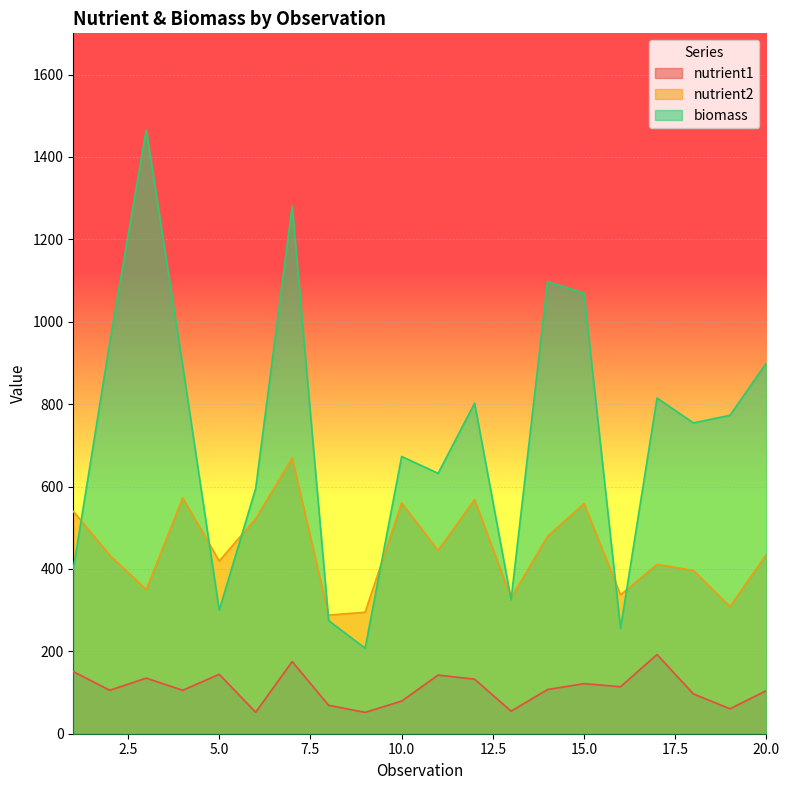

The value of biomass at 15.0 is 1843.7. True or false?

False